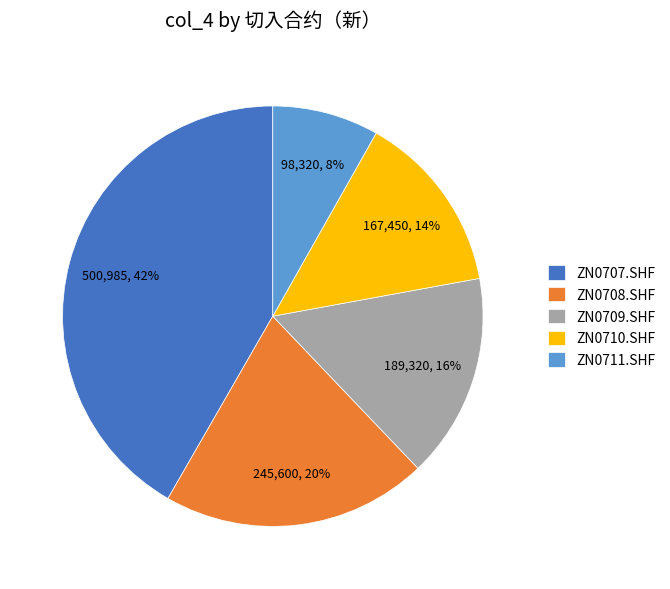

Count the number of slices in the pie.

5